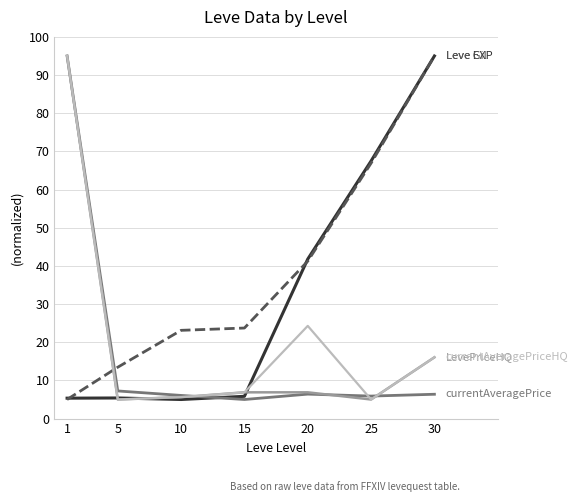

What is the spread (max minus min) of values at 1?

90.0